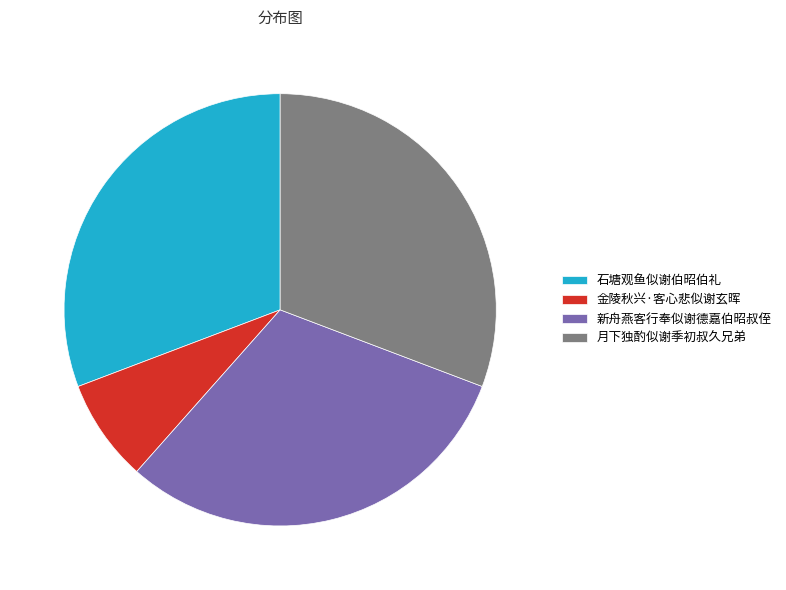

Combined, do 金陵秋兴·客心悲似谢玄晖 and 月下独酌似谢季初叔久兄弟 account for over 50%?

No